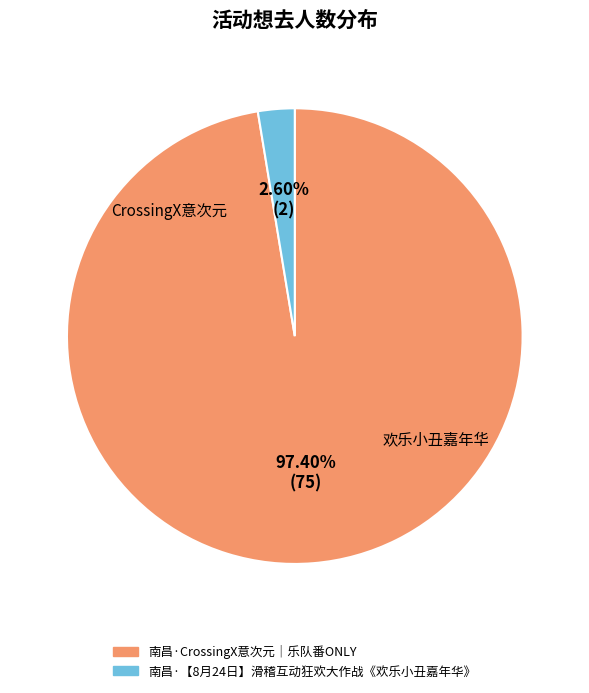

What is the largest slice in the pie chart?

南昌·CrossingX意次元｜乐队番ONLY